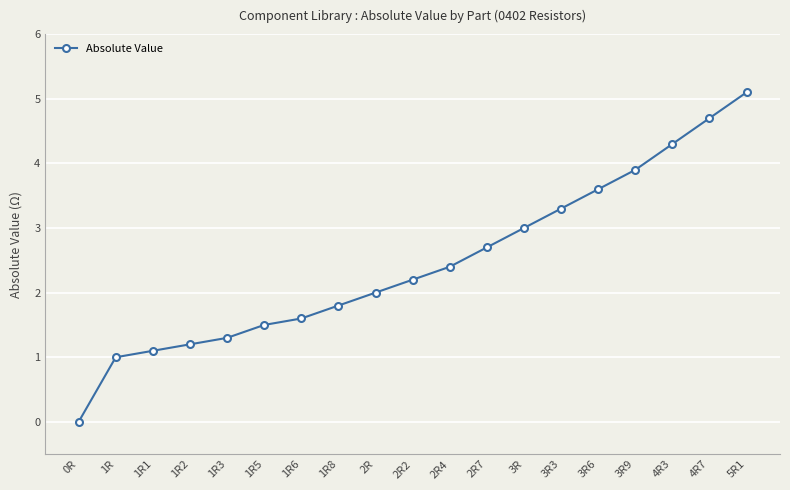

At which category does the chart reach its minimum across all series?

0R